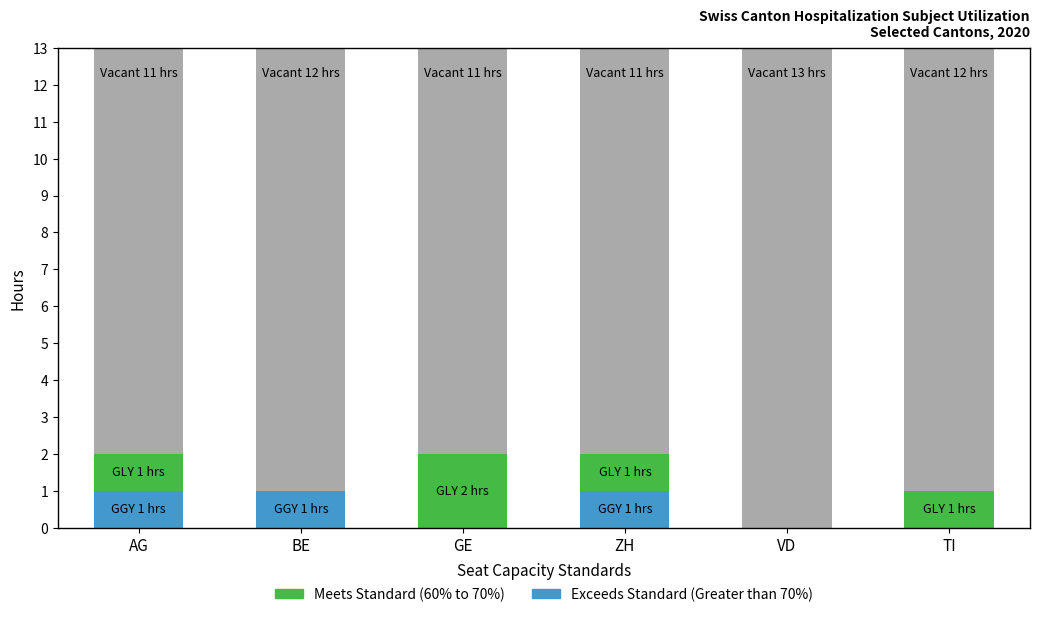

What is the total value across all series at AG?

13